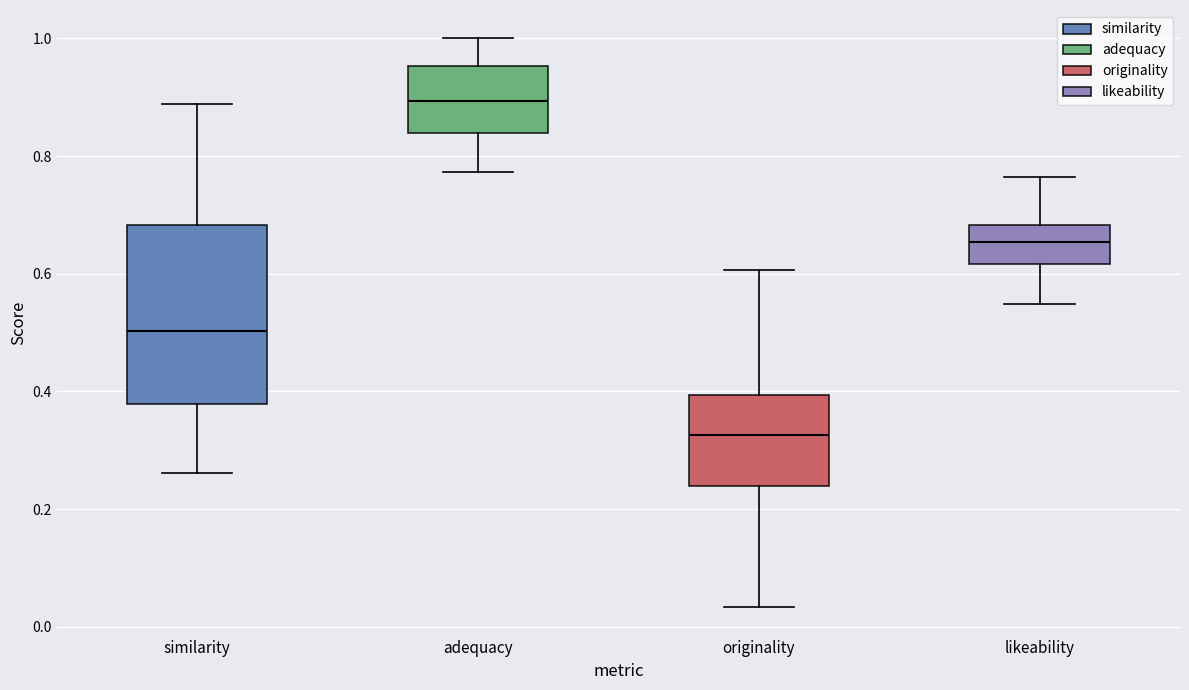

Reading left to right, transcribe this box plot: for each box, give where its median line is, the range the box spans, and where its two whiskers end, as read against the y-axis. The values are not printed on the chart, so give them approximately, as read against the axis.

similarity: median 0.50, box 0.38 to 0.68, whiskers 0.26 to 0.88
adequacy: median 0.90, box 0.84 to 0.96, whiskers 0.78 to 1.00
originality: median 0.32, box 0.24 to 0.40, whiskers 0.04 to 0.60
likeability: median 0.66, box 0.62 to 0.68, whiskers 0.54 to 0.76